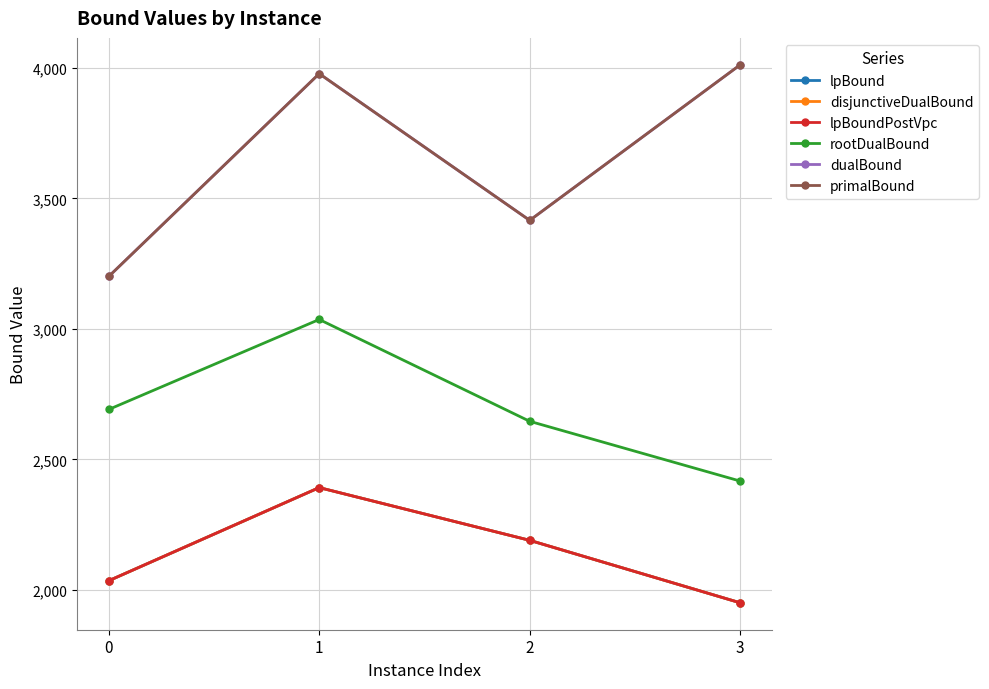

Which series has the largest total across all categories?

dualBound